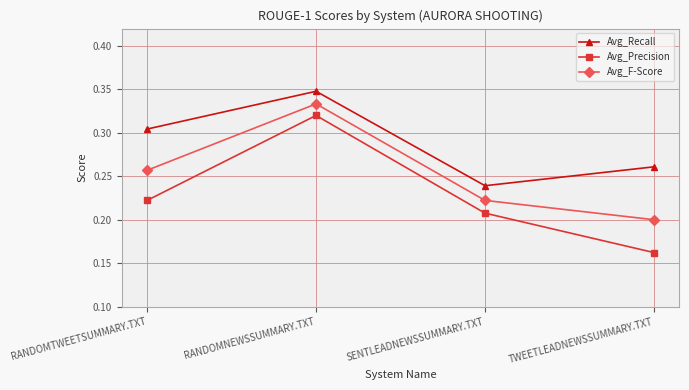

Which series has the largest total across all categories?

Avg_Recall